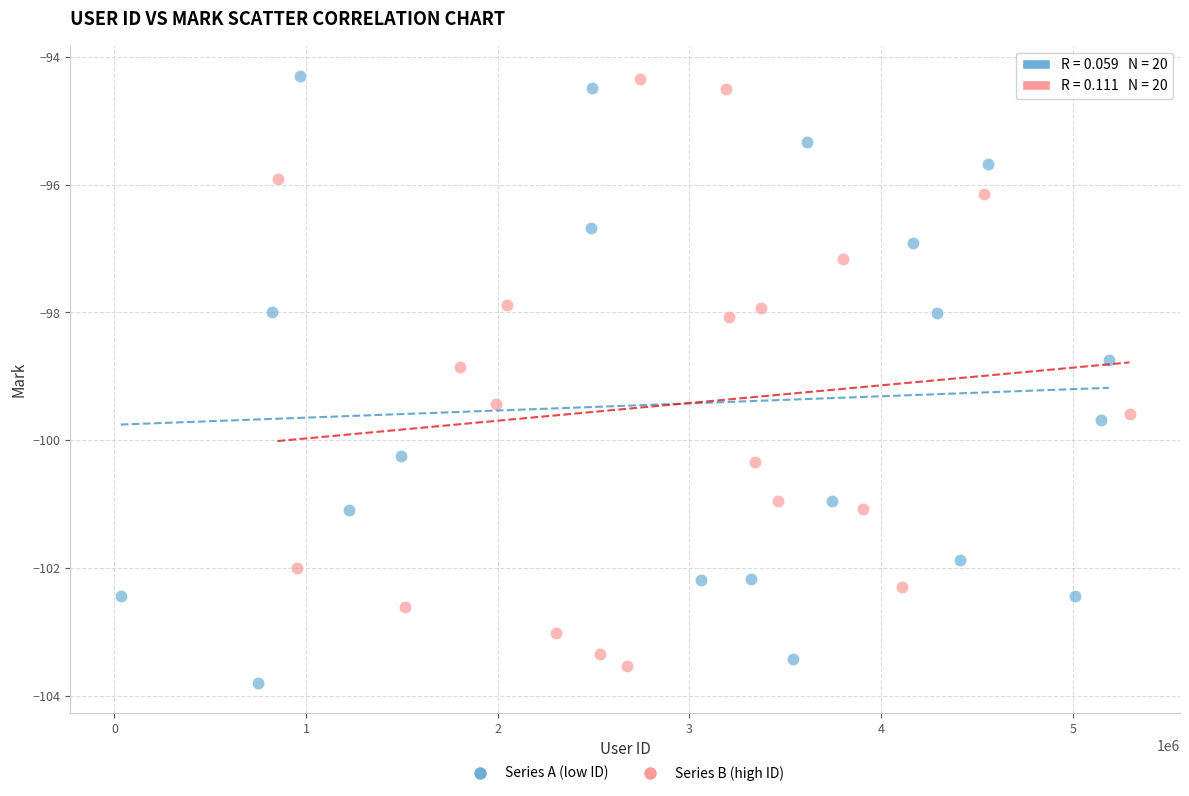

What are all the series names shown in the legend?

Series A (low ID), Series B (high ID)